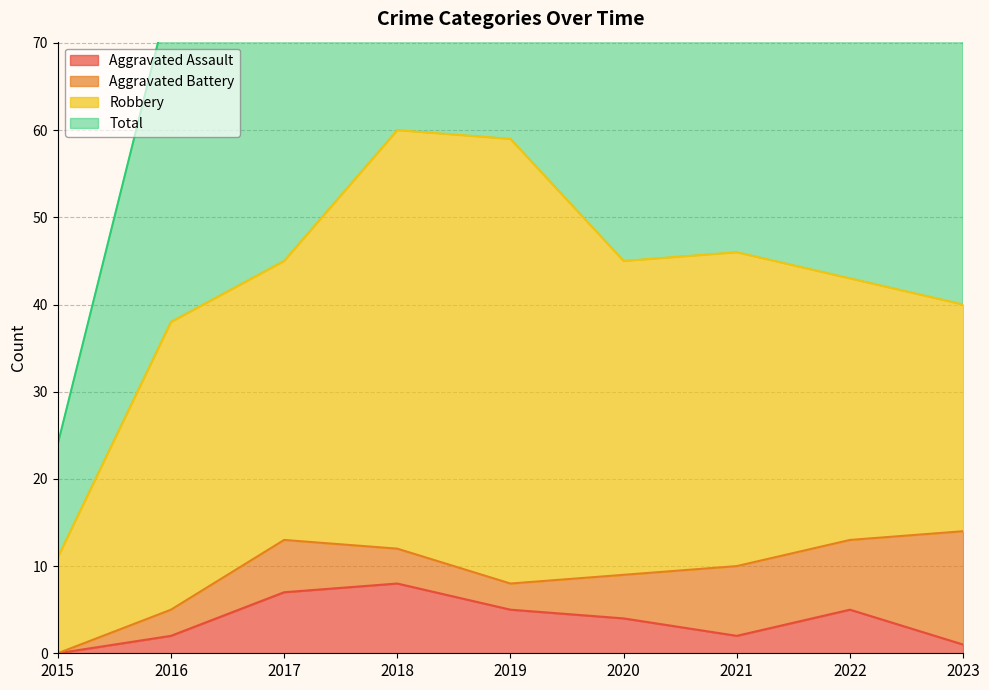

Does the chart display data point markers on the line(s)?

No